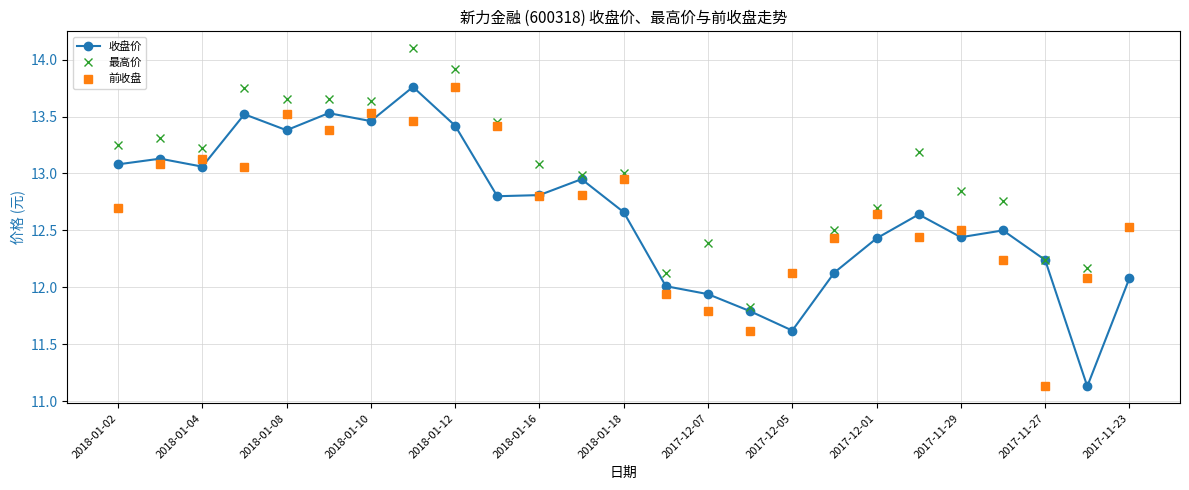

Which series has the largest total across all categories?

最高价